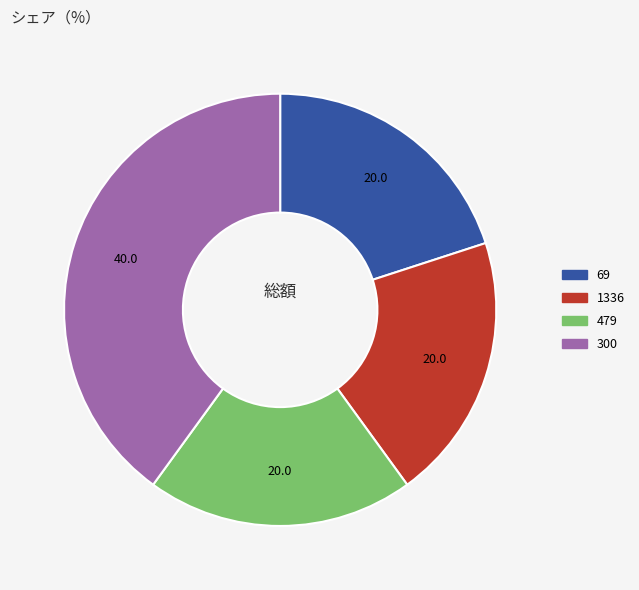

Which category has the biggest portion of the pie?

300